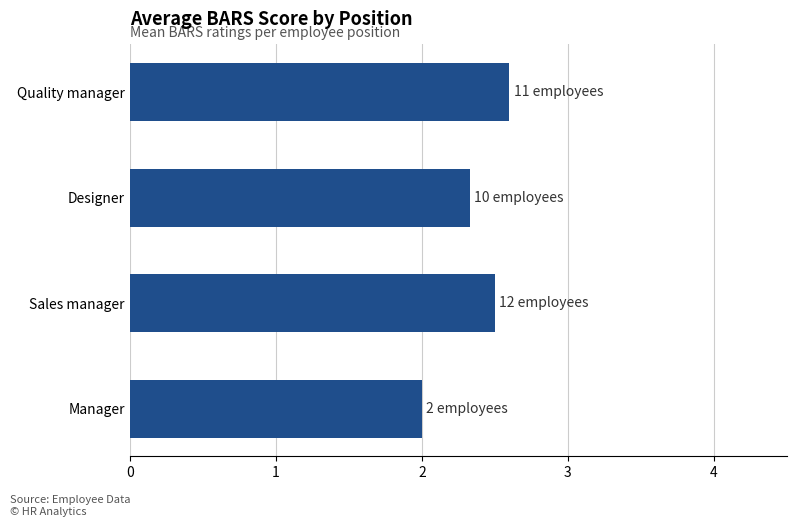

What is the change in value from Sales manager to Quality manager?

+0.1